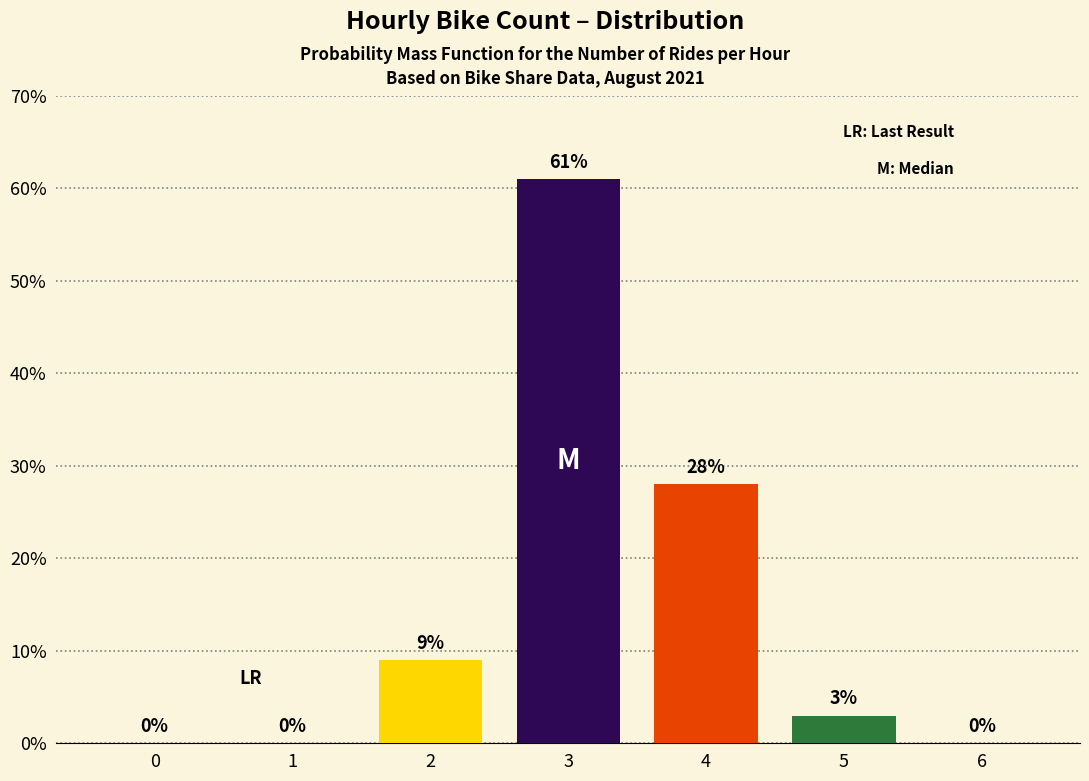

Reading left to right, extract all data points from this chart.

0	0	9	61	28	3	0